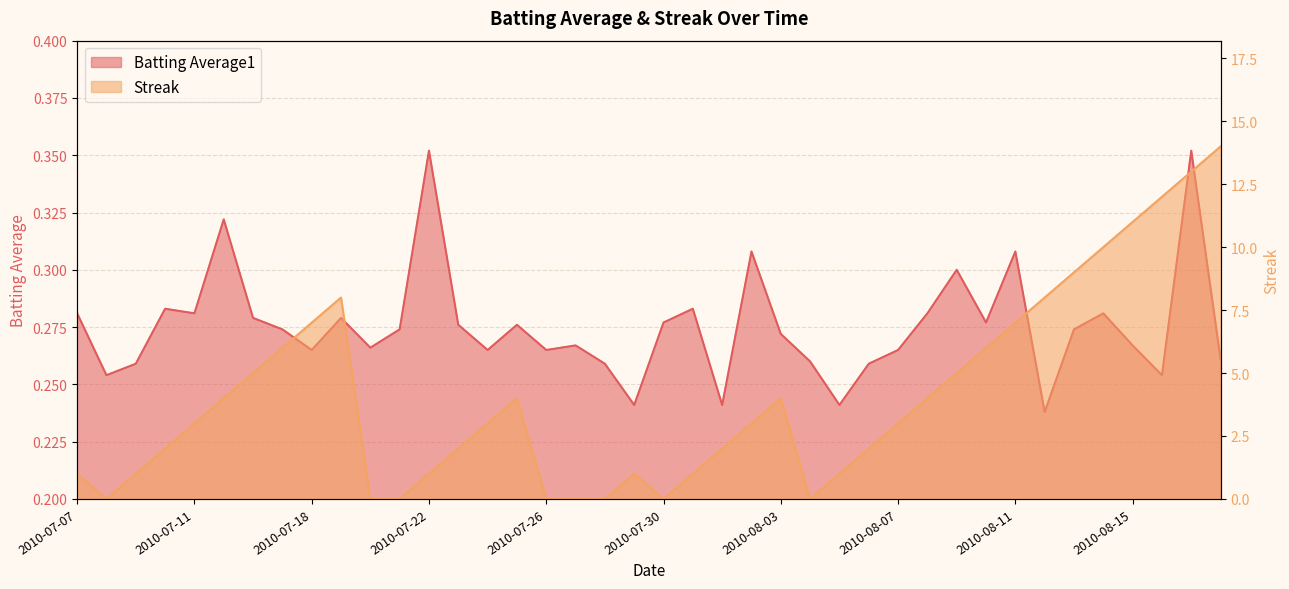

Which series has the largest total across all categories?

Streak